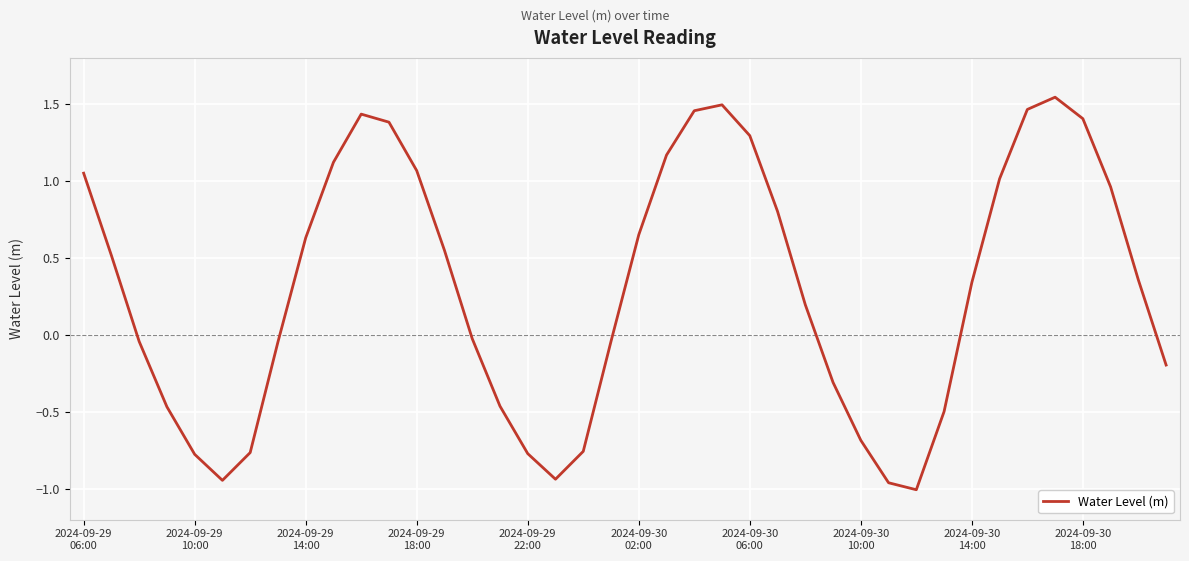

Reading left to right, what are all the values shown in this chart?

1.1	0.5	-0.0	-0.5	-0.8	-0.9	-0.8	-0.0	0.6	1.1	1.4	1.4	1.1	0.5	-0.0	-0.5	-0.8	-0.9	-0.8	-0.0	0.7	1.2	1.5	1.5	1.3	0.8	0.2	-0.3	-0.7	-1.0	-1.0	-0.5	0.3	1.0	1.5	1.5	1.4	1.0	0.4	-0.2